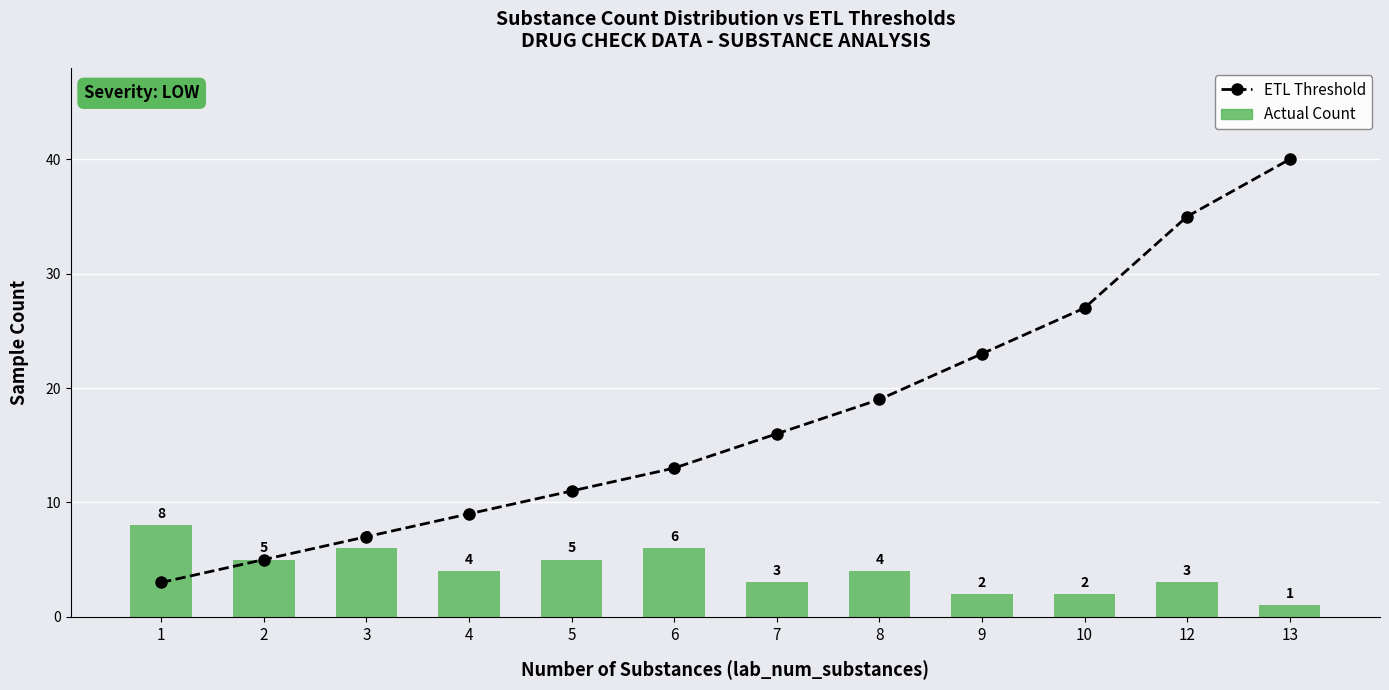

What is the difference between the second highest and second lowest values in the Actual Count series?

4